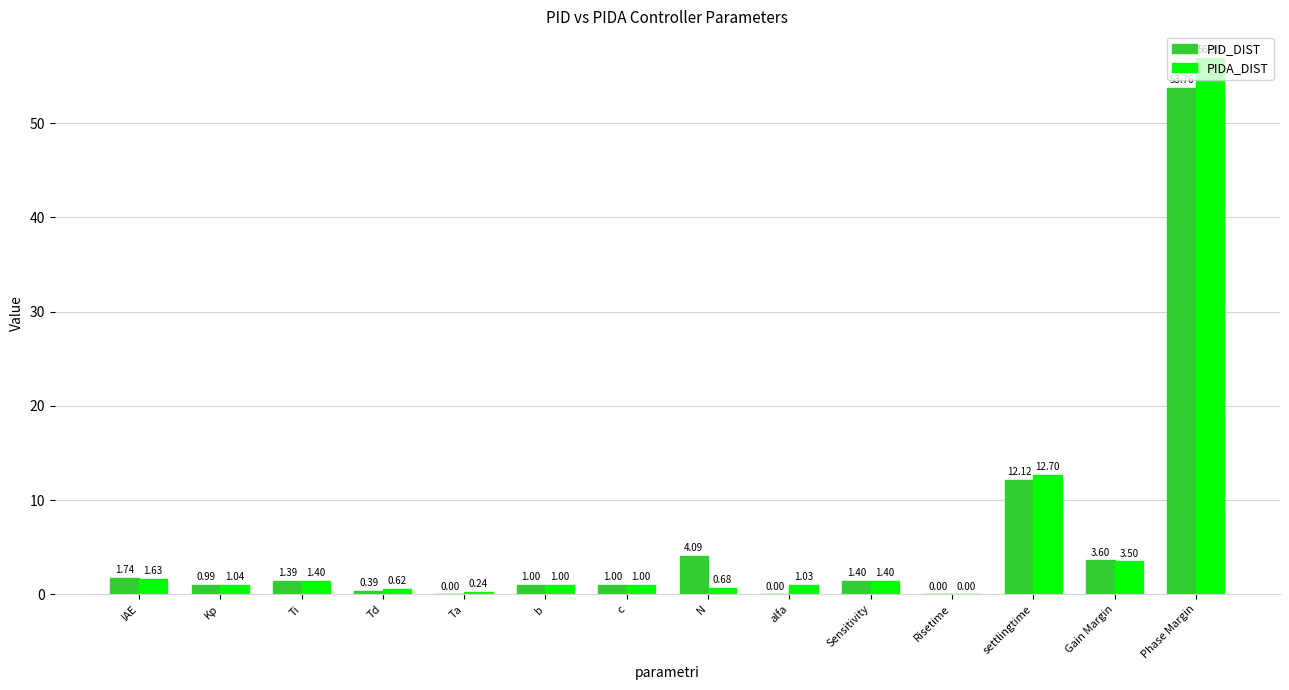

At which category is the sum across all series the highest?

Phase Margin